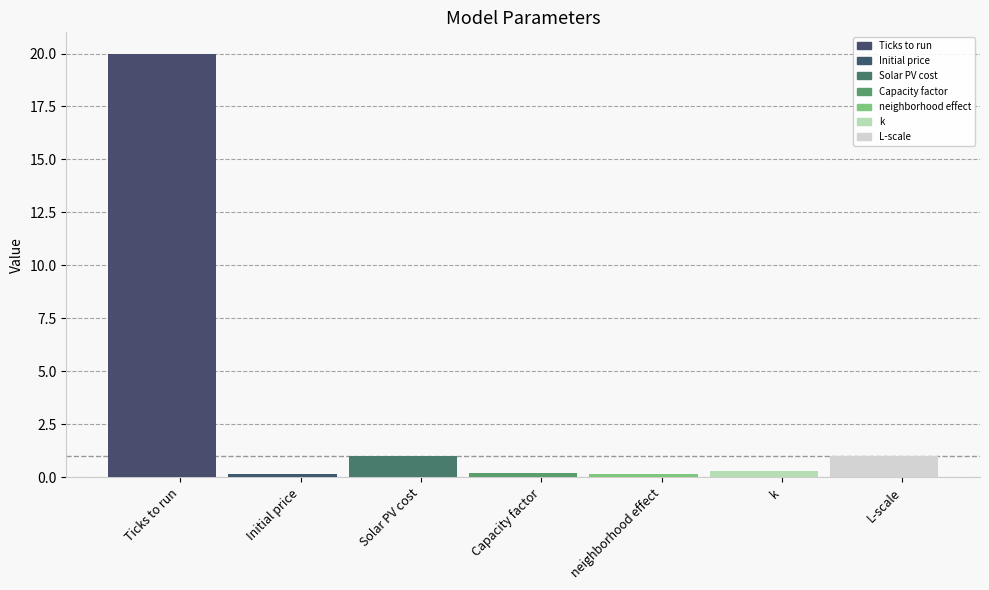

What is the sum of all values?

22.8